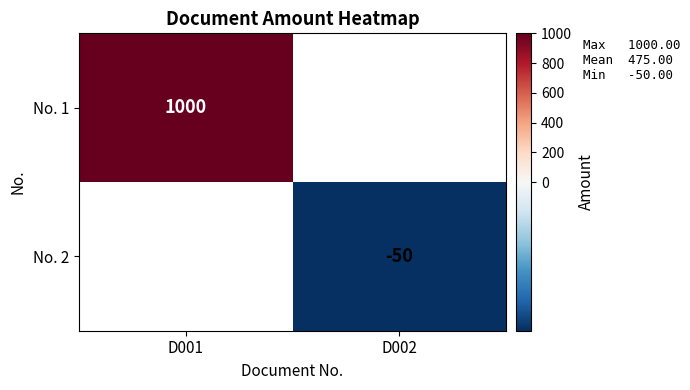

At how many categories does at least one series exceed 208?

1